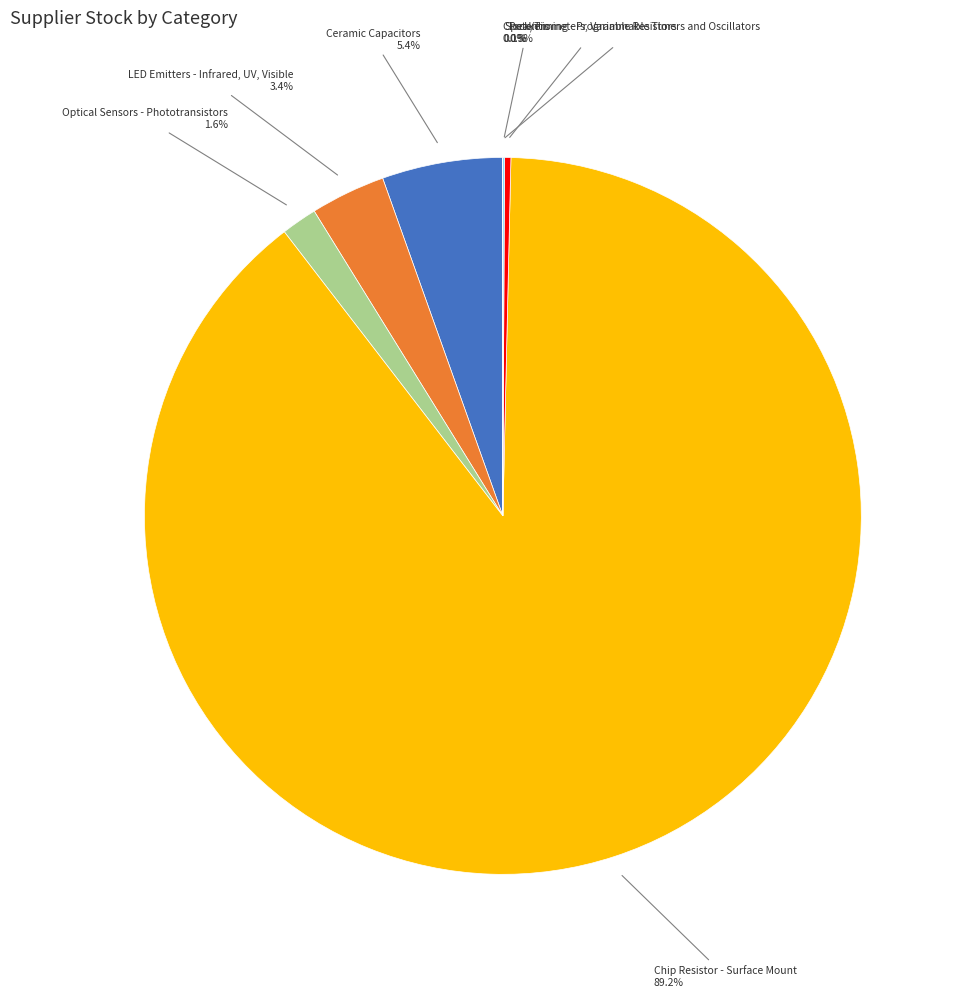

How much of the chart is everything except Ceramic Capacitors?

94.6%